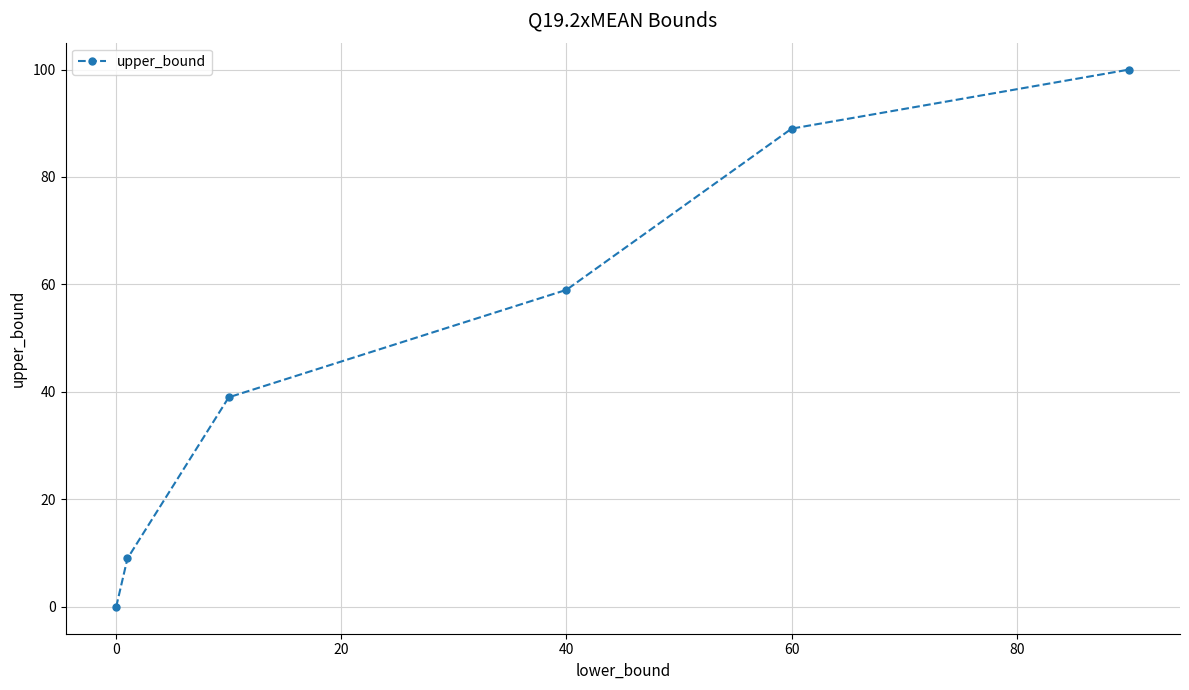

Reading left to right, transcribe all the data shown in this chart.

0	9	39	59	89	100